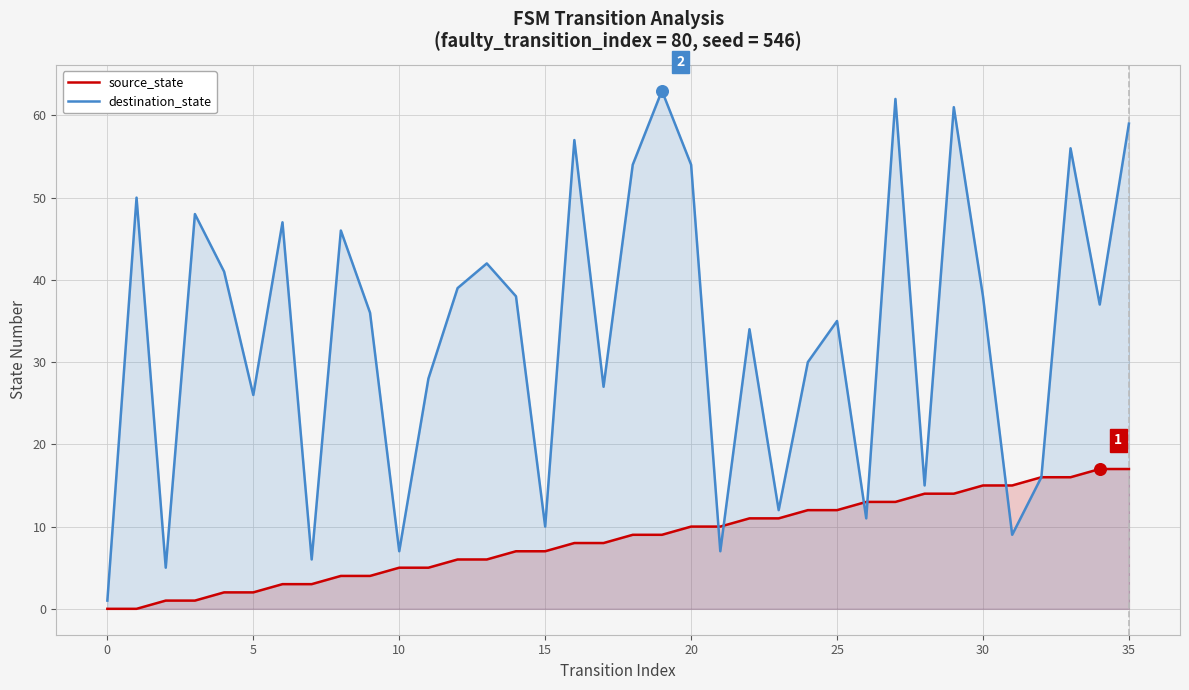

Which series contains the highest Y value?

destination_state